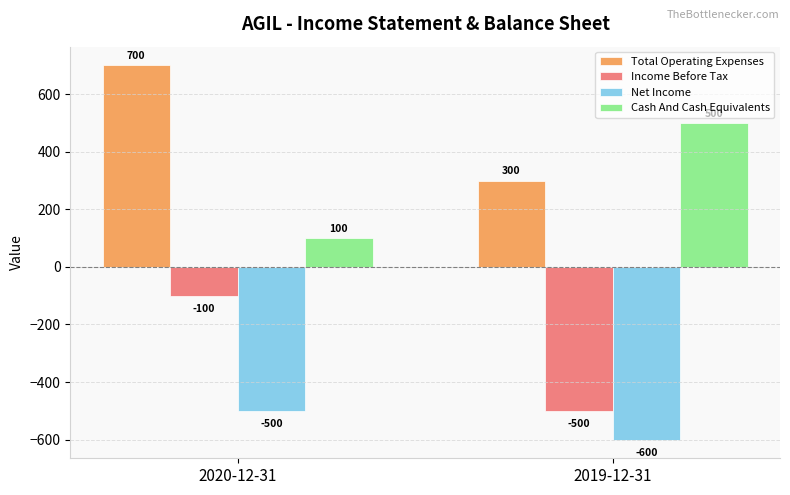

Is the value of Income Before Tax at 2020-12-31 greater than the value of Total Operating Expenses at 2020-12-31?

No